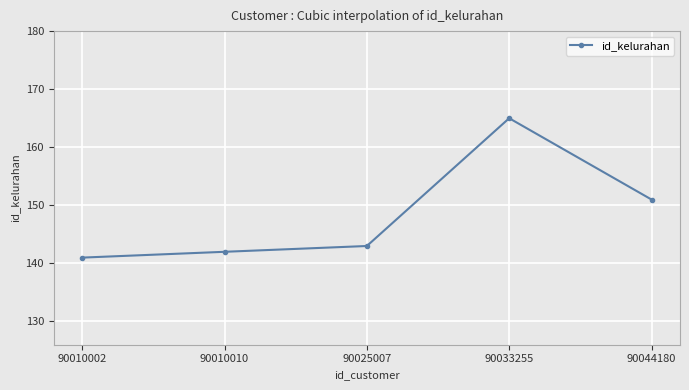

Reading left to right, extract all data points from this chart.

141	142	143	165	151